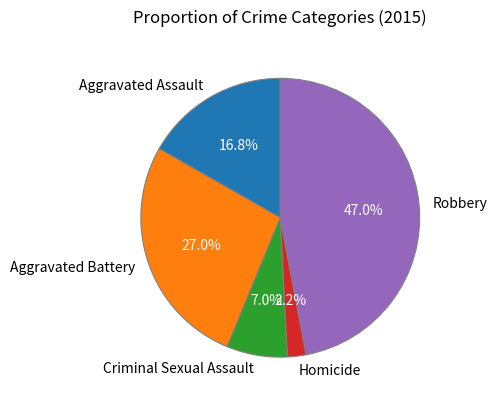

How many segments does this pie chart have?

5